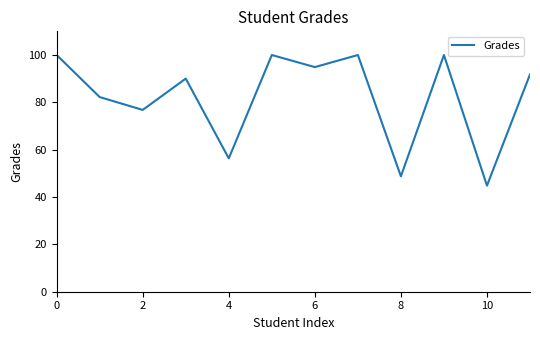

What is the smallest value displayed?

44.8